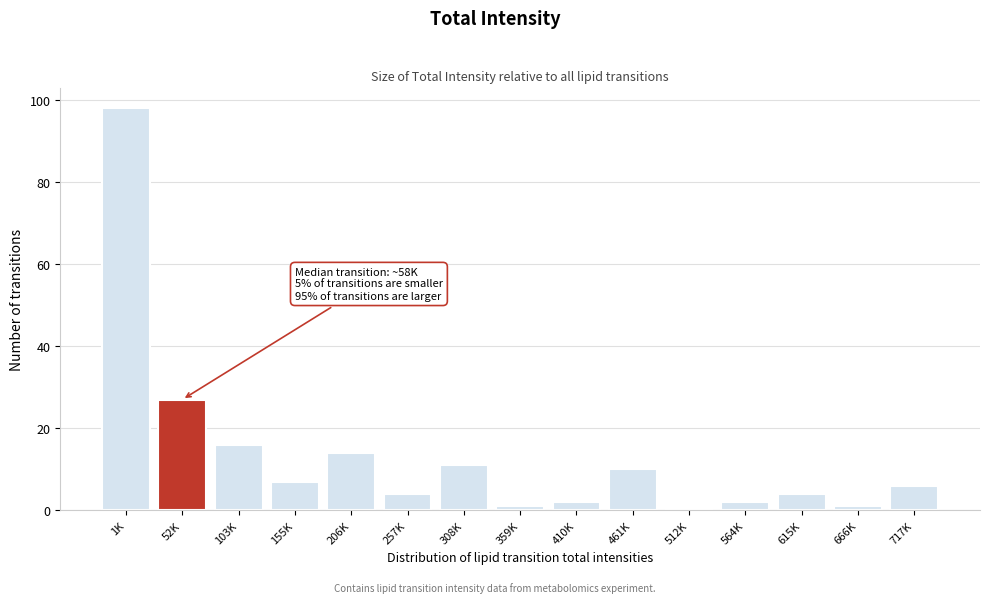

Reading left to right, what are all the values shown in this chart?

1K=98	52K=27	103K=16	155K=7	206K=14	257K=4	308K=11	359K=1	410K=2	461K=10	512K=0	564K=2	615K=4	666K=1	717K=6